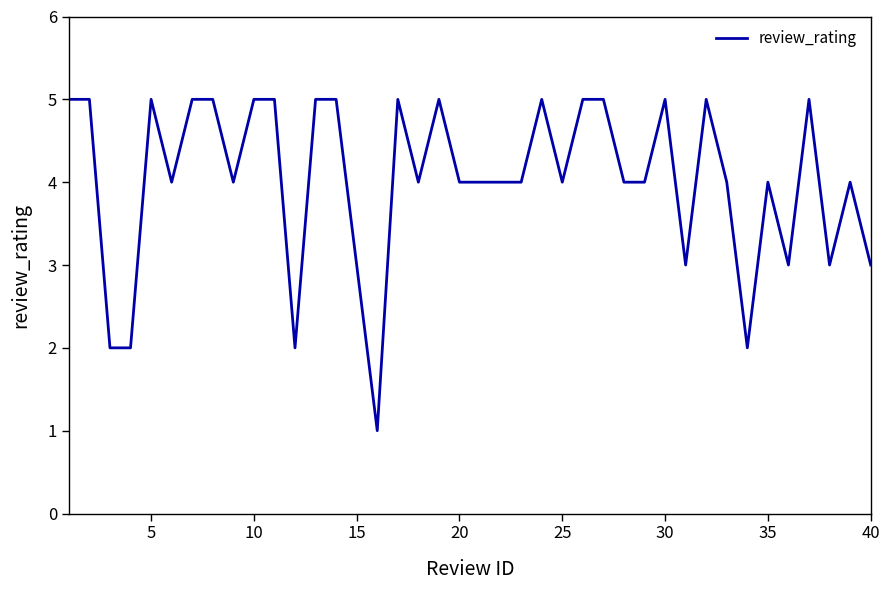

What is the difference between the maximum and minimum values?

4